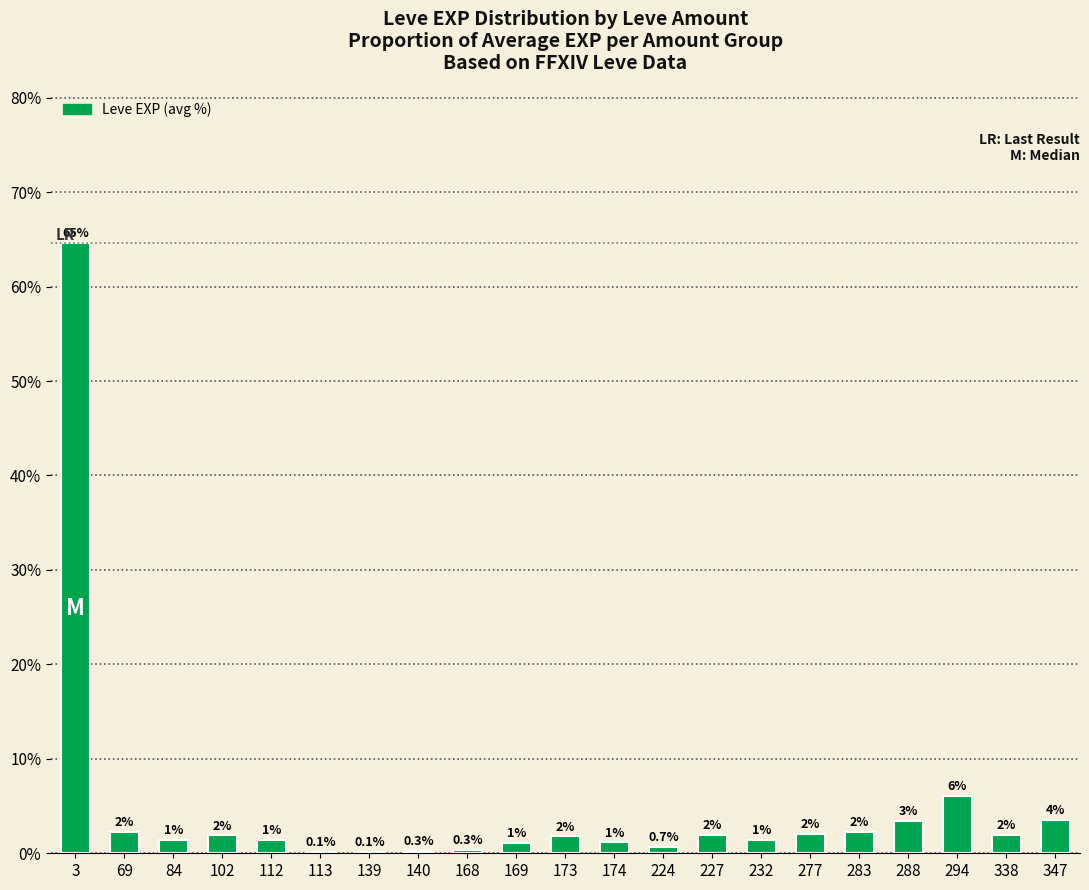

At which label does the data first exceed 1?

3